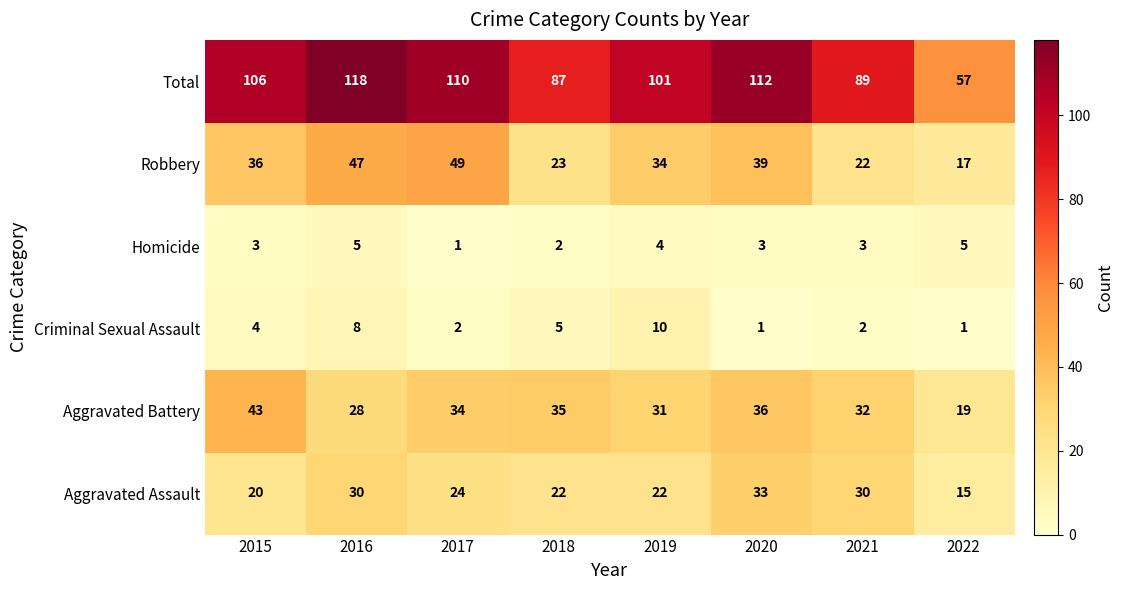

At which label is Criminal Sexual Assault closest to 5?

2018